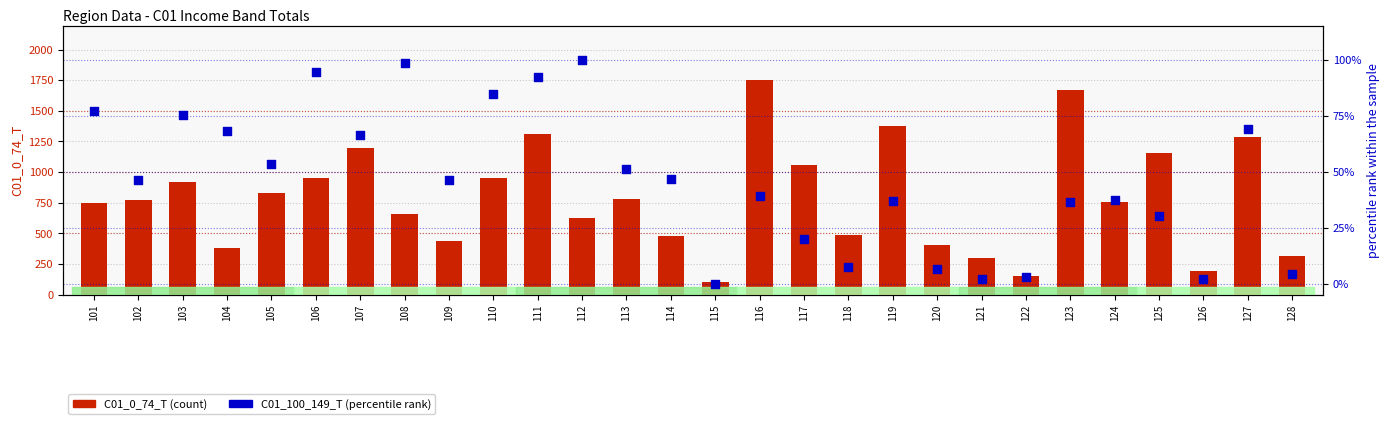

Which series reaches the maximum Y coordinate?

C01_0_74_T